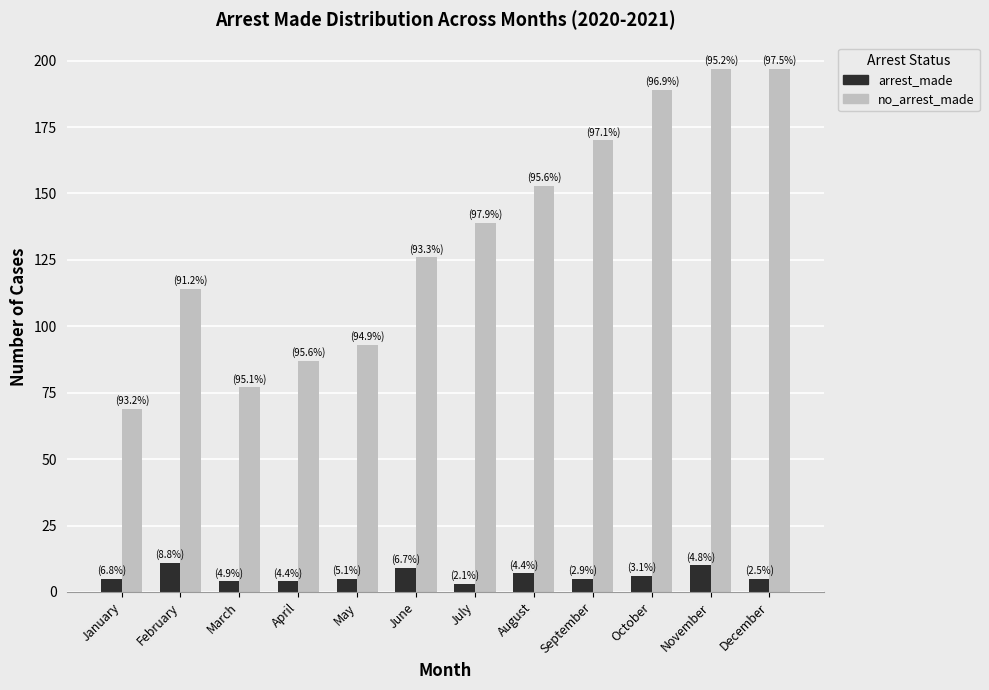

What is the maximum value for arrest_made?

11